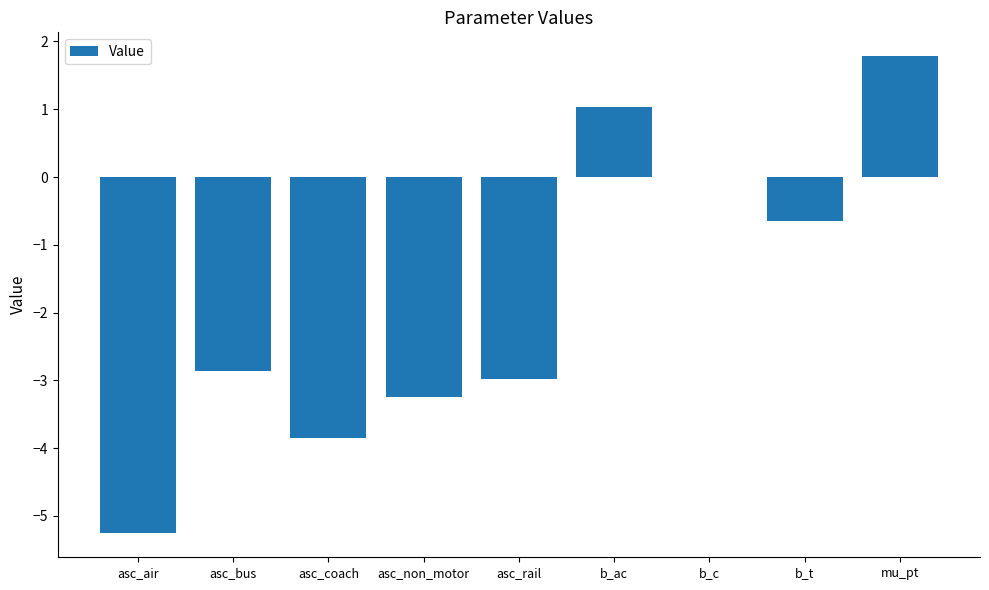

At which category does the chart reach its peak across all series?

mu_pt